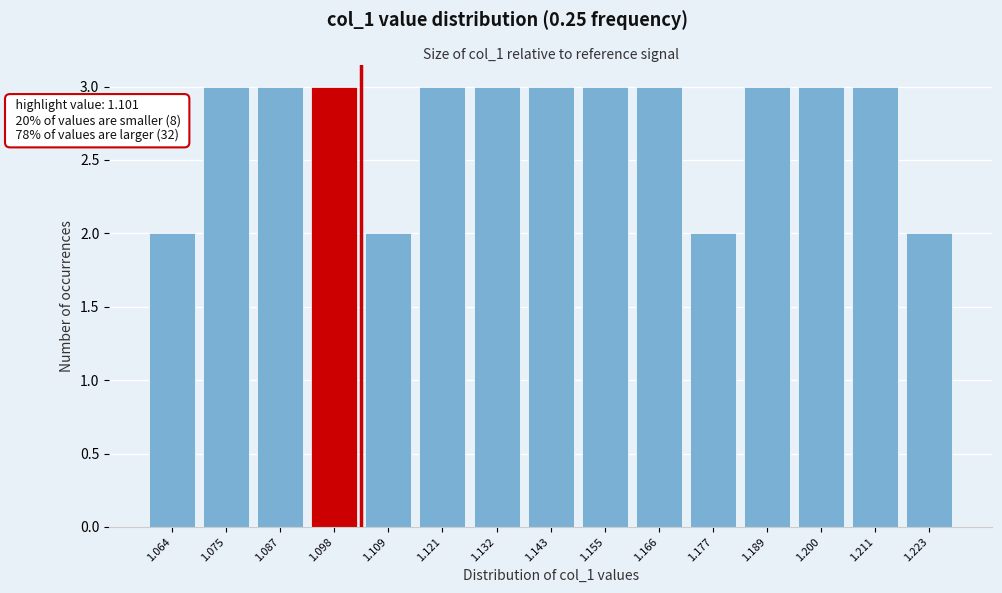

Reading left to right, what are all the values shown in this chart?

2	3	3	3	2	3	3	3	3	3	2	3	3	3	2